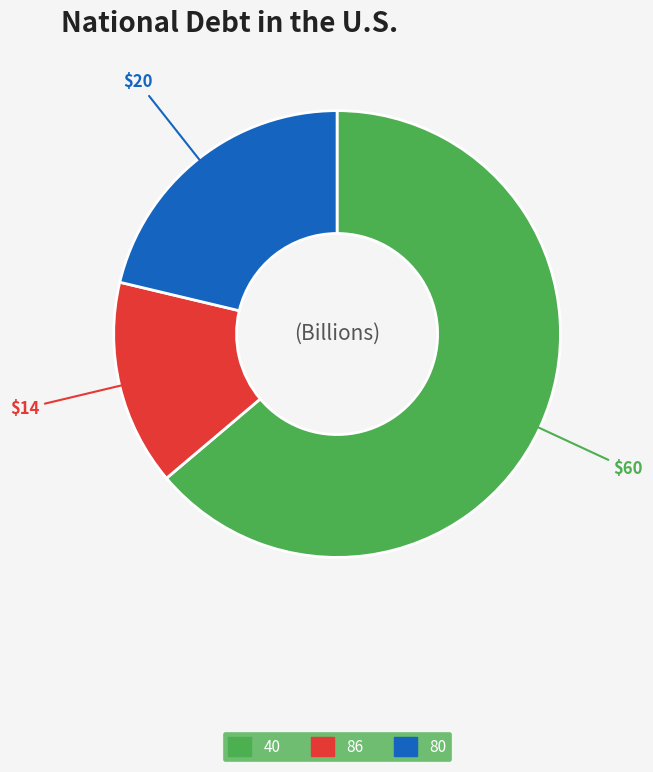

Rank the categories by value from highest to lowest.

40, 80, 86